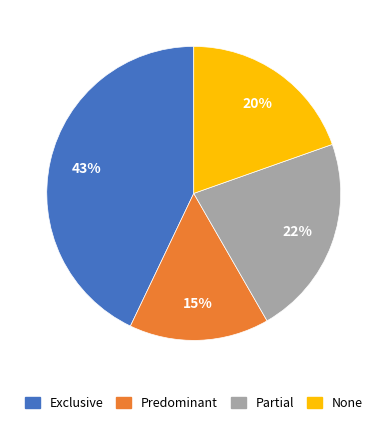

Which has a higher value, None or Predominant?

None